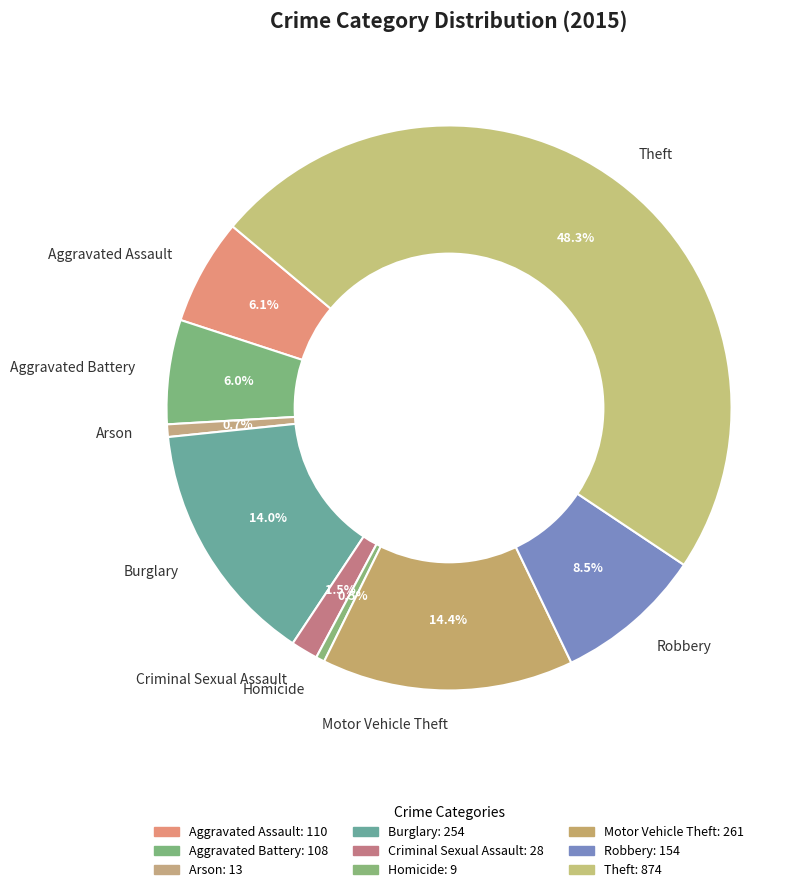

Is there a majority slice in this chart?

No